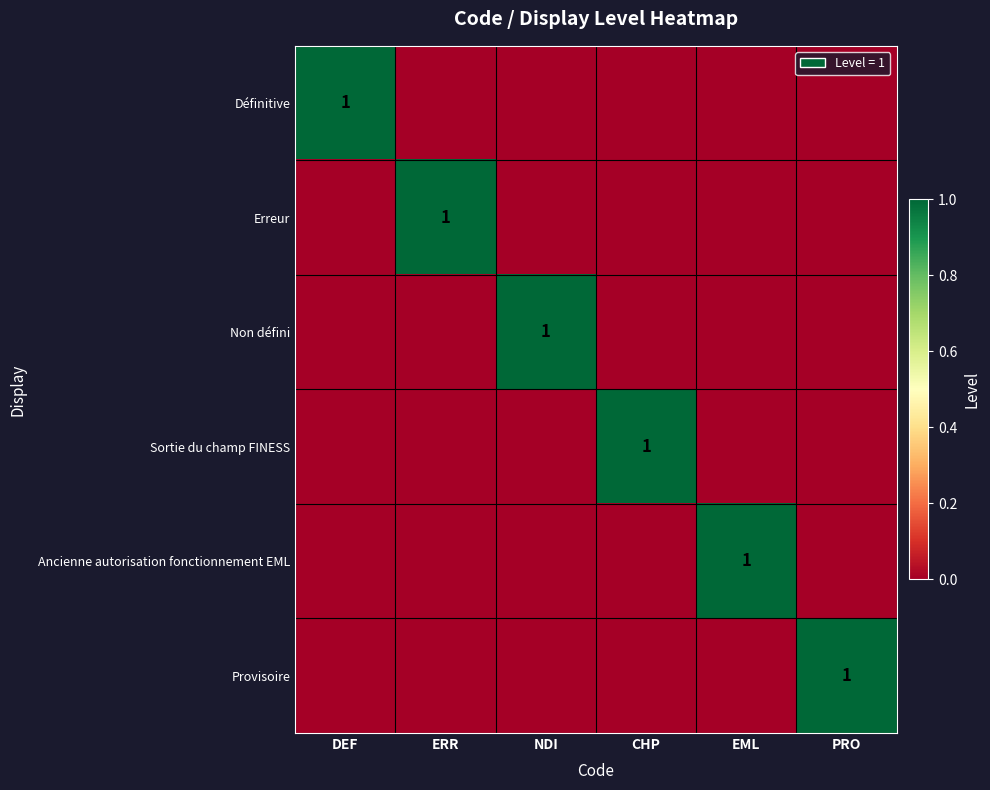

True or false: Ancienne autorisation fonctionnement EML has a value of 0 at EML.

False